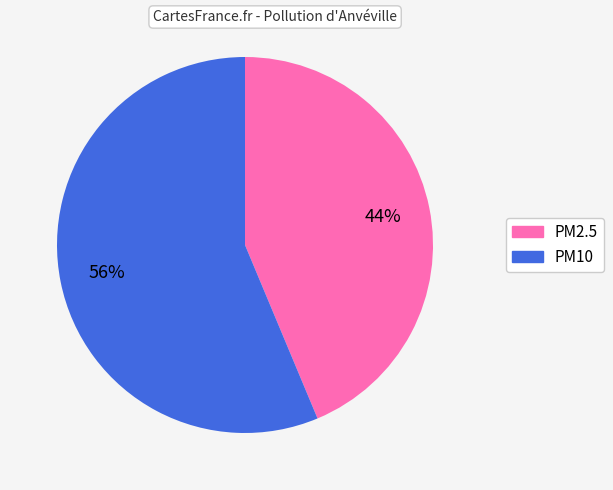

Does any single category account for the majority?

Yes